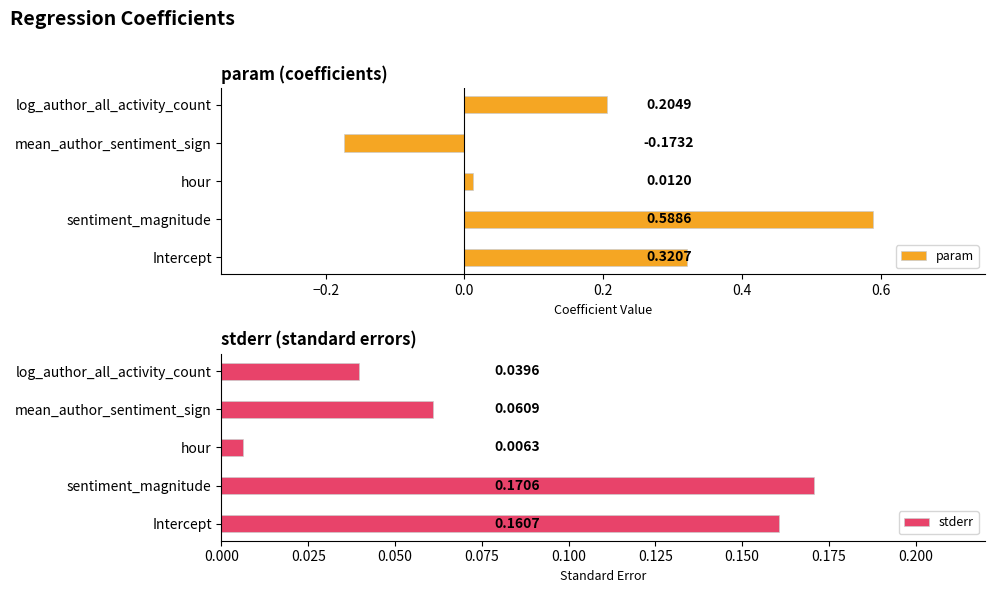

Rank the categories by stderr value from highest to lowest.

sentiment_magnitude, Intercept, mean_author_sentiment_sign, log_author_all_activity_count, hour